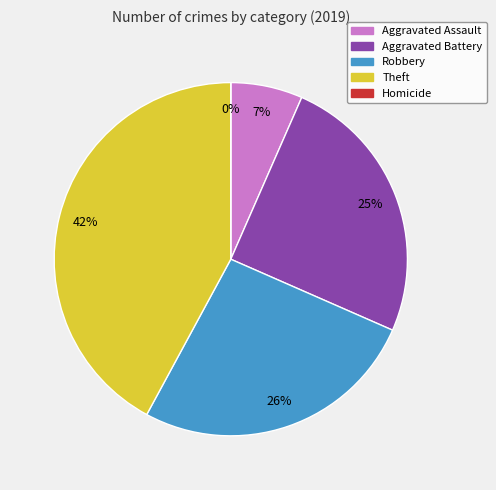

True or false: Homicide accounts for 14% of the total.

False